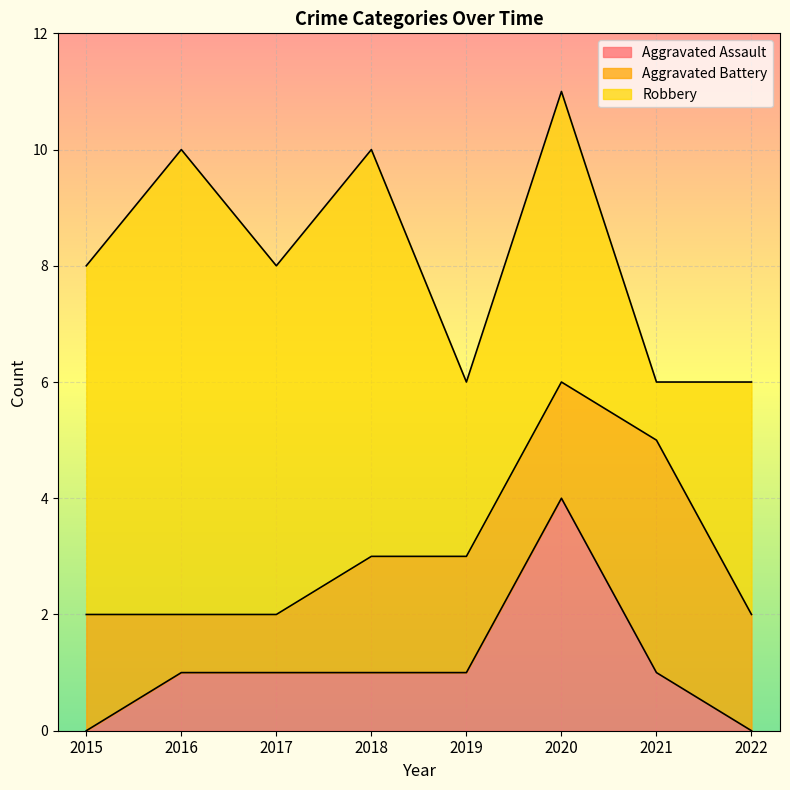

How many lines are shown in the chart?

3